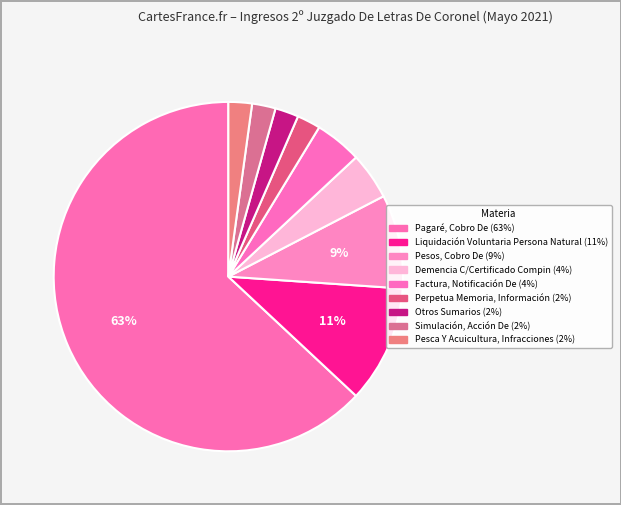

How many slices are in this pie chart?

9